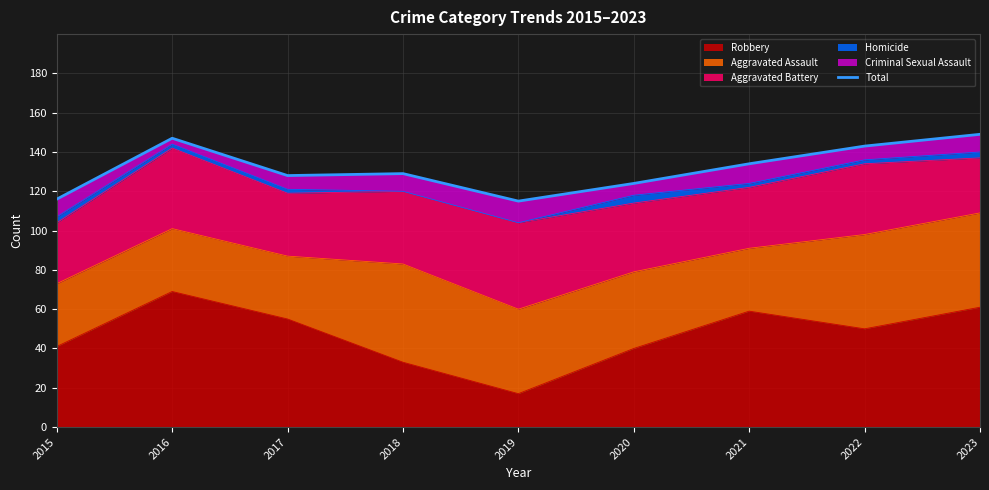

Rank the categories by value from lowest to highest.

2019, 2015, 2020, 2017, 2018, 2021, 2022, 2016, 2023